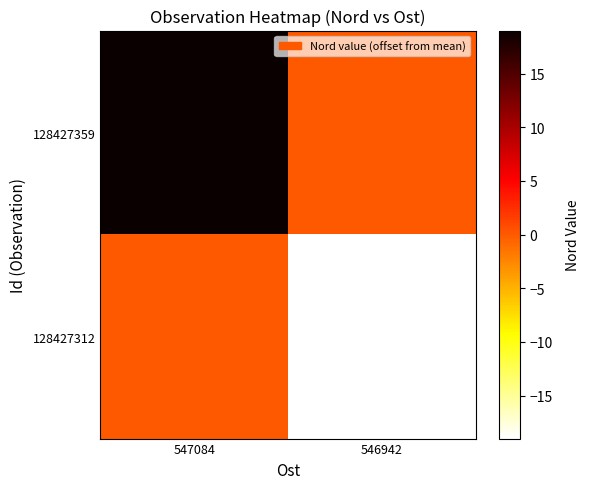

What is the smallest value displayed?

-19